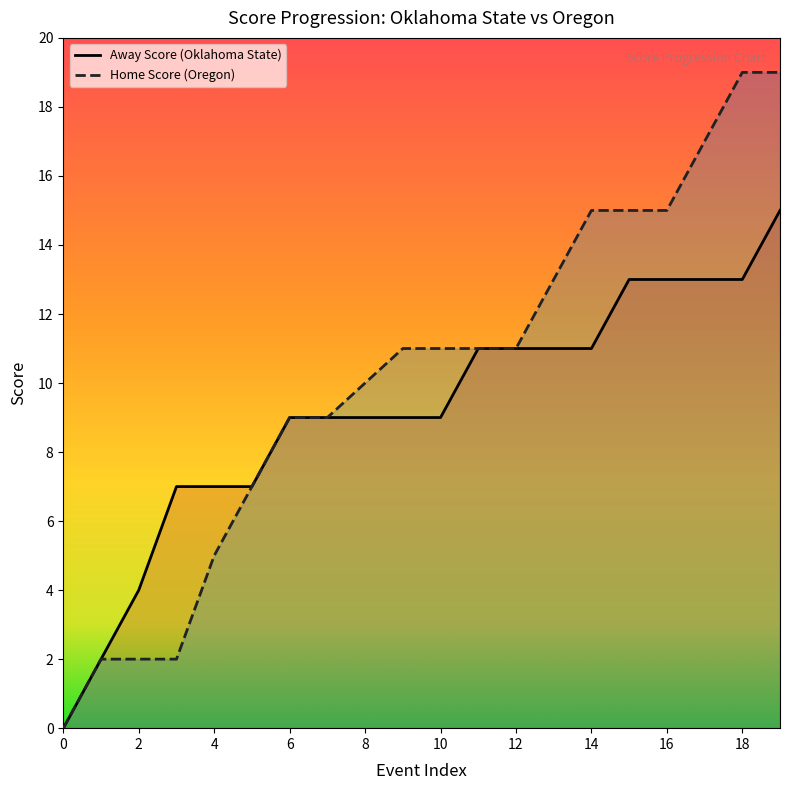

What is the difference between the maximum and minimum values in the Home Score series?

19